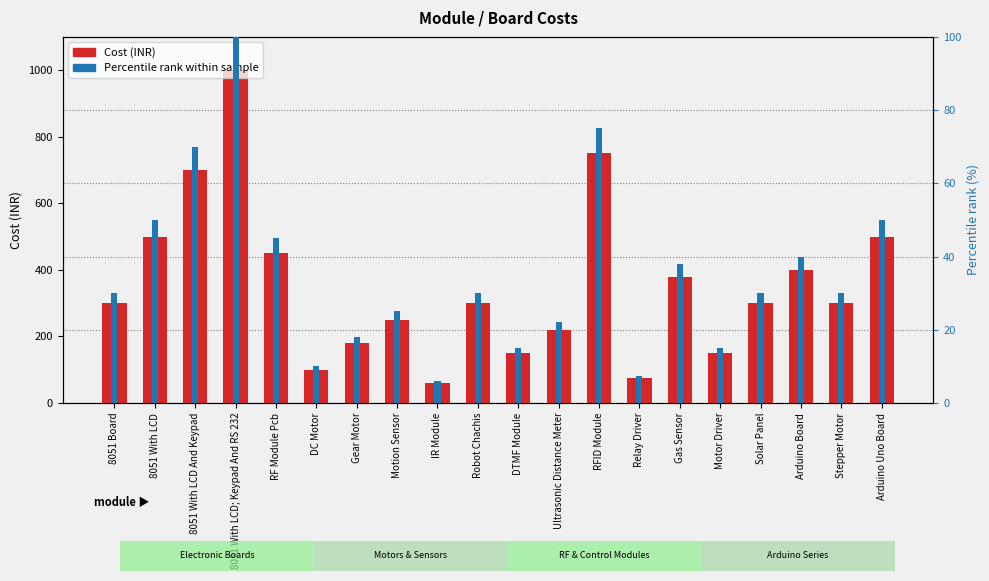

What is the greatest value displayed?

1000.0